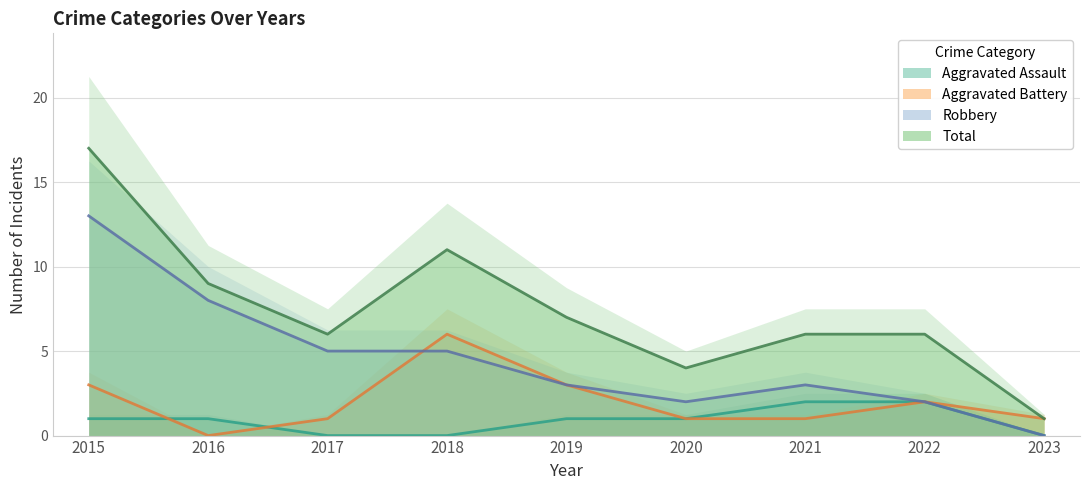

Which series has the widest spread of values?

Total